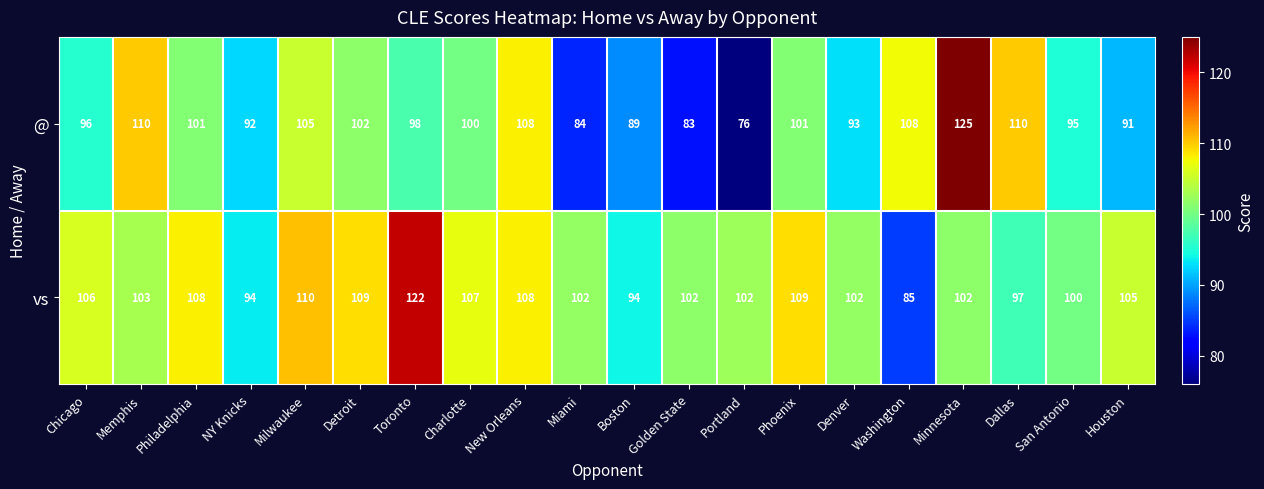

Rank the series by their average value, from highest to lowest.

vs, @